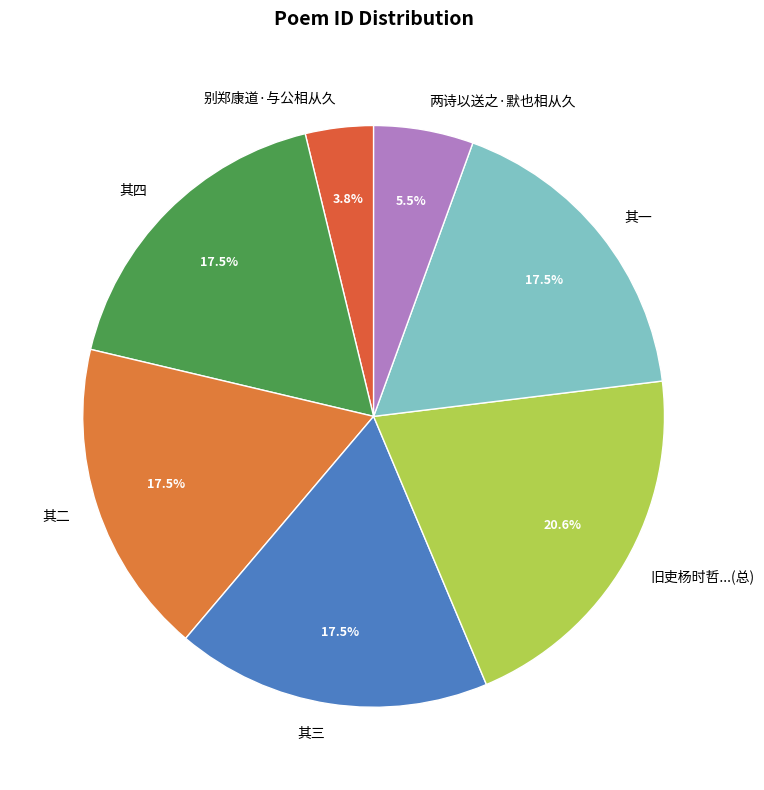

What percentage is NOT represented by 别郑康道·与公相从久?

96.2%